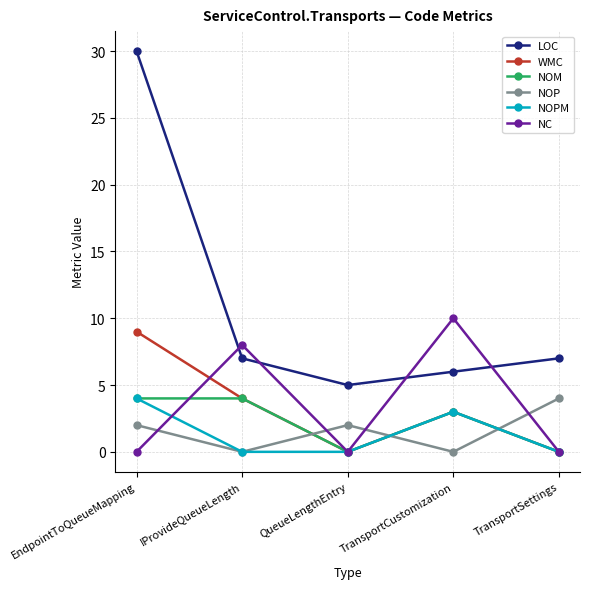

True or false: NOM and LOC intersect in this chart.

False